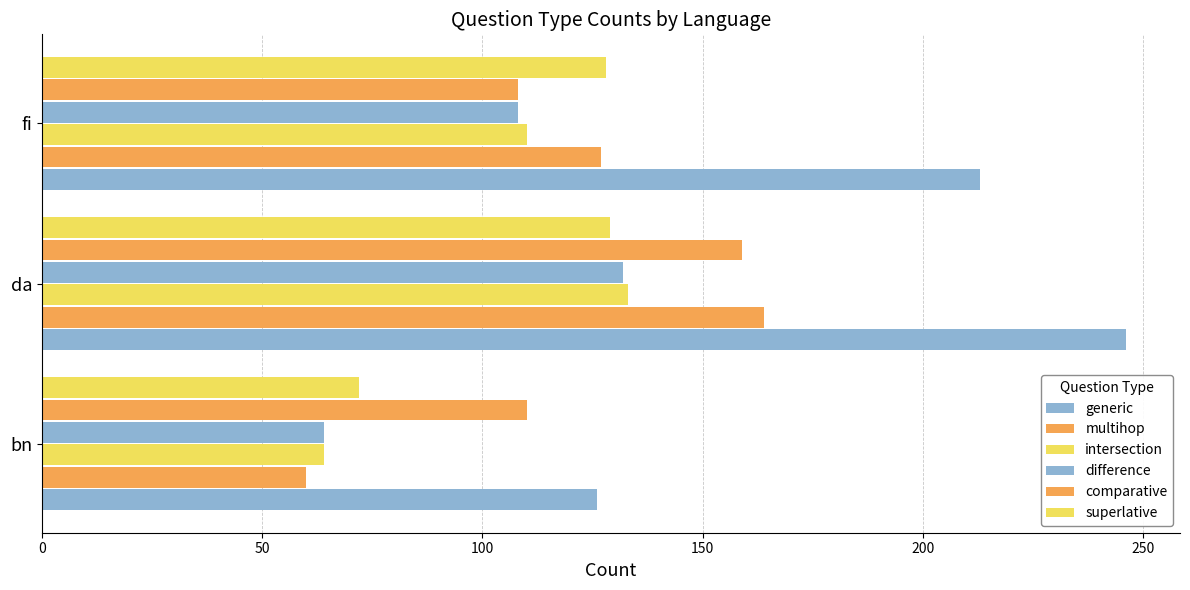

How many values in the superlative series are below 128?

1